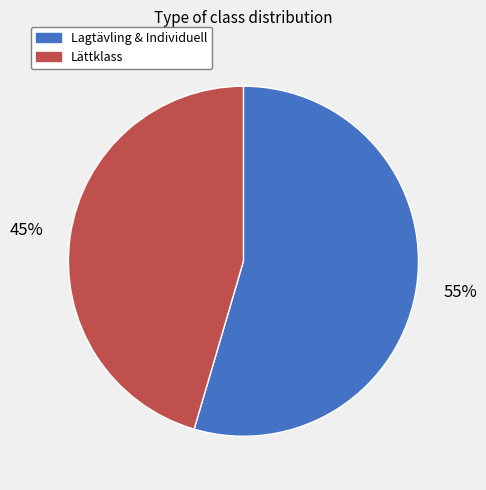

True or false: Lättklass accounts for 35% of the total.

False